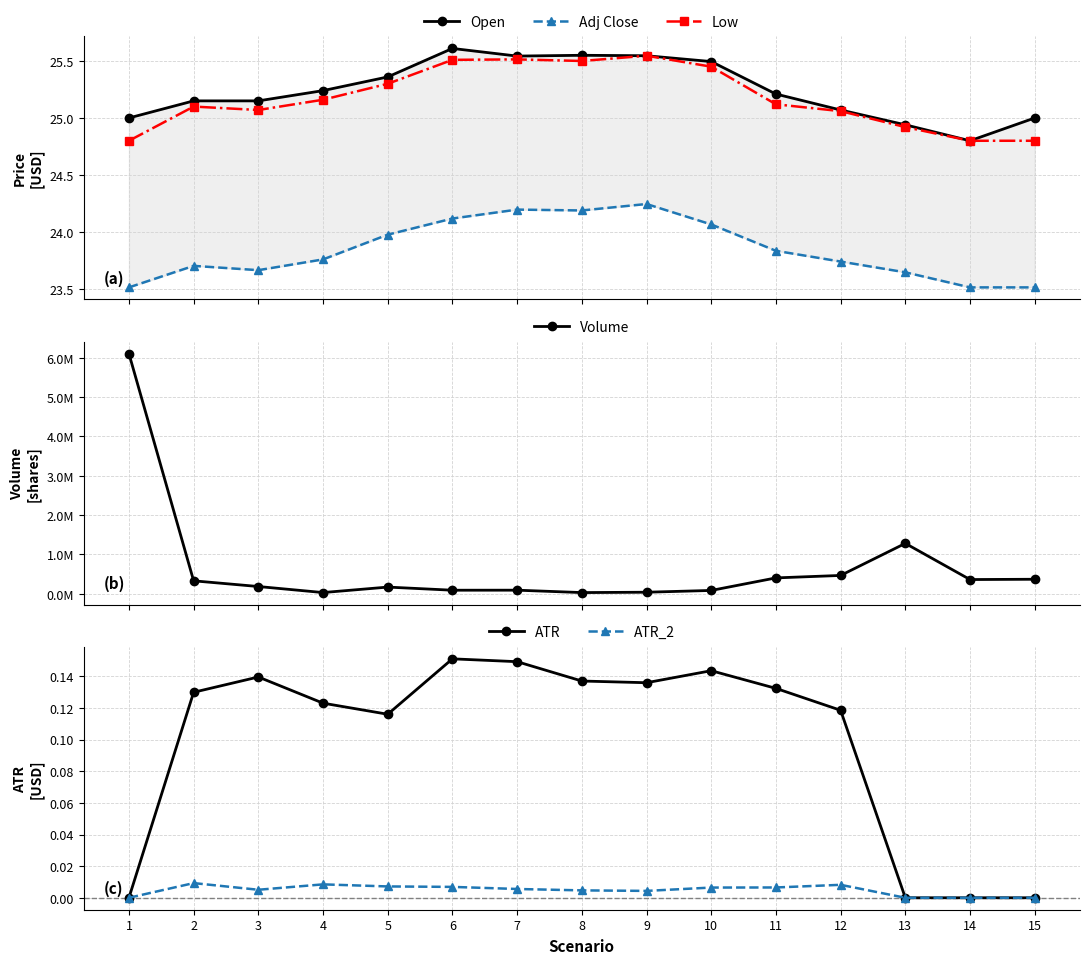

List the labels in order of ATR value, largest first.

6, 7, 10, 3, 8, 9, 11, 2, 4, 12, 5, 1, 13, 14, 15